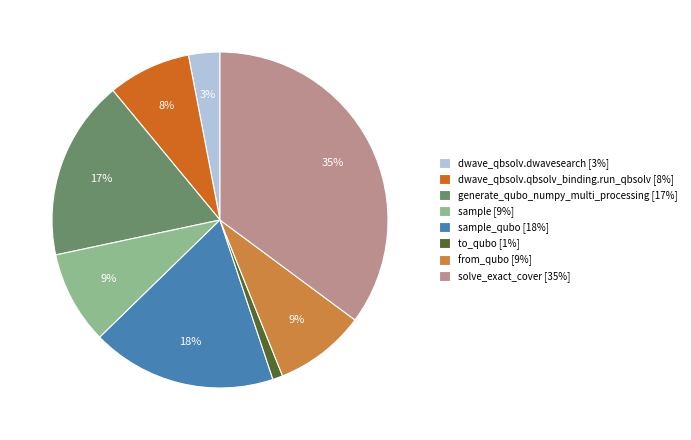

To the nearest percent, what is the difference between the largest and smallest slice percentages?

34%